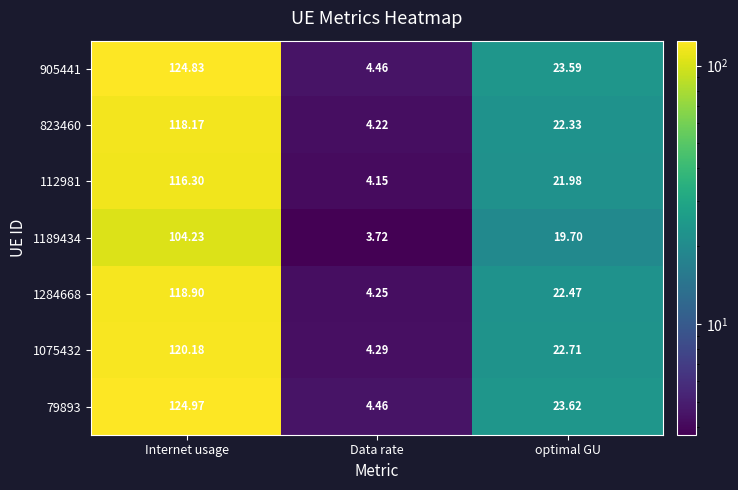

Which label corresponds to the largest value in the chart?

Internet usage